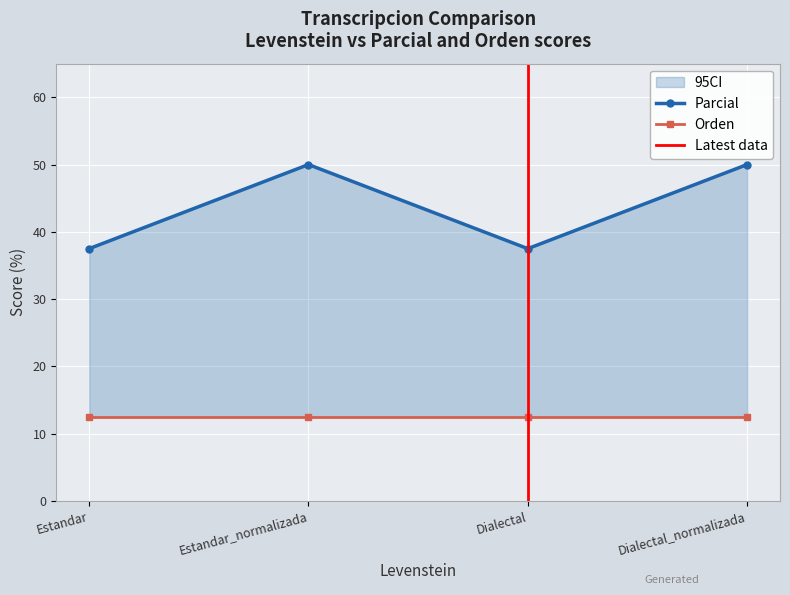

What is the label of the 1st point from the left?

Estandar